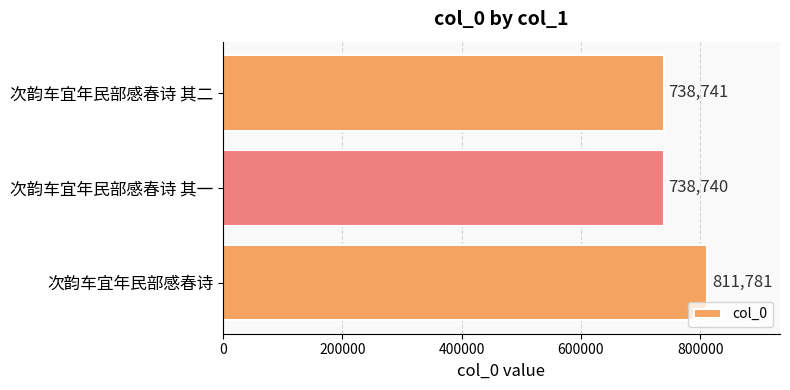

What is the sum of all values?

2289262